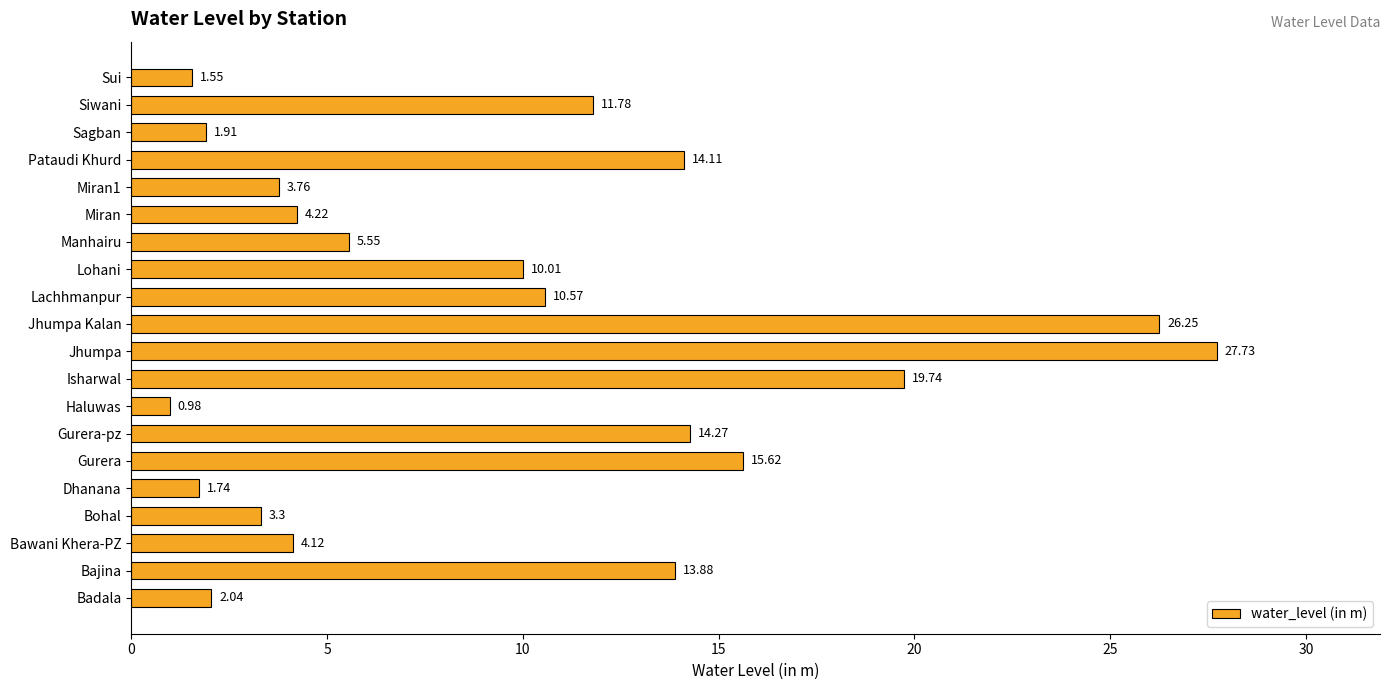

Rank the categories by value from lowest to highest.

Haluwas, Sui, Dhanana, Sagban, Badala, Bohal, Miran1, Bawani Khera-PZ, Miran, Manhairu, Lohani, Lachhmanpur, Siwani, Bajina, Pataudi Khurd, Gurera-pz, Gurera, Isharwal, Jhumpa Kalan, Jhumpa